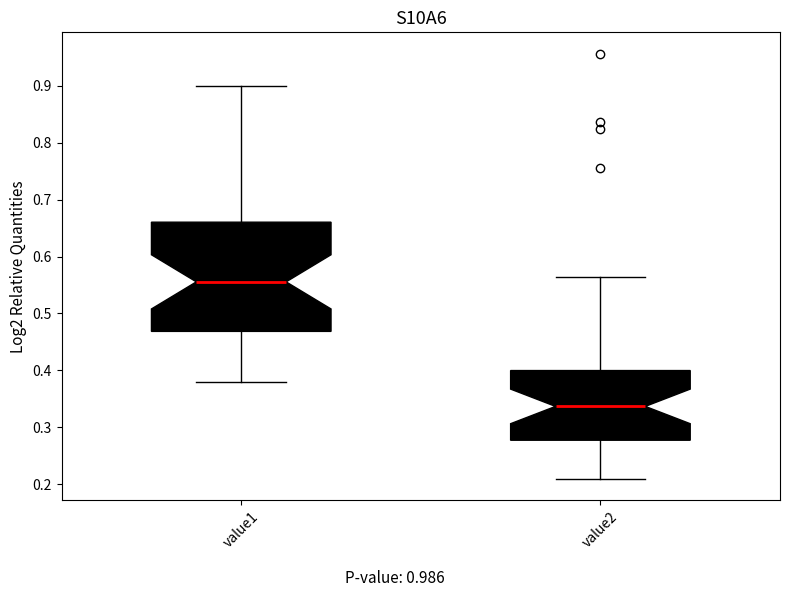

Where is the lower edge of the box for value2 on the y-axis? The values are not printed on the chart, so give them approximately, as read against the axis.

0.28